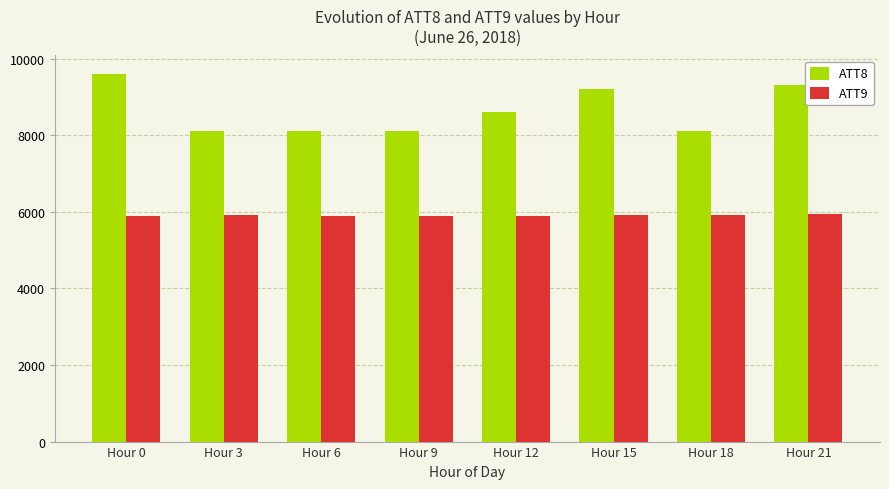

What is the difference between the highest and lowest values at Hour 18?

2185.6